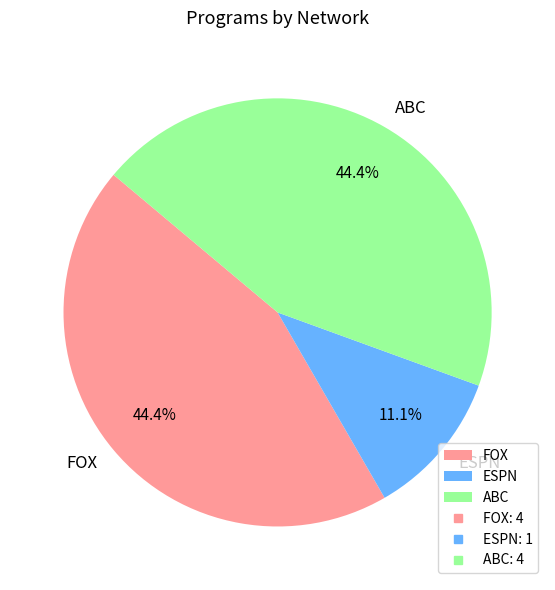

What is the total percentage of FOX and ABC?

88.9%